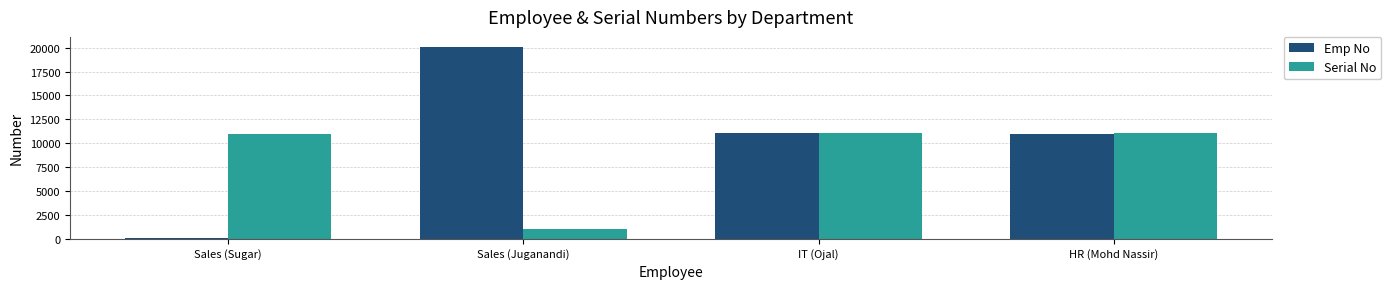

What is the label of the 1st bar from the left?

Sales (Sugar)